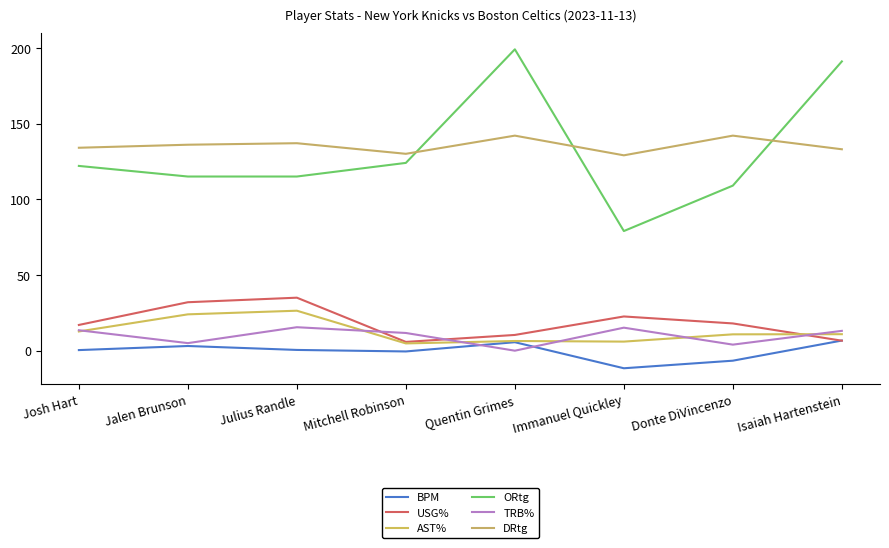

Between Josh Hart and Quentin Grimes, which series saw the biggest shift?

ORtg